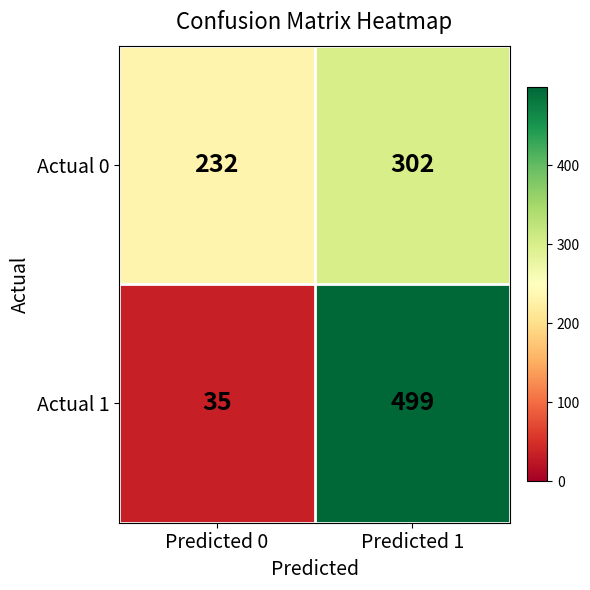

What is the difference between the Actual 0 values at Predicted 0 and Predicted 1?

70